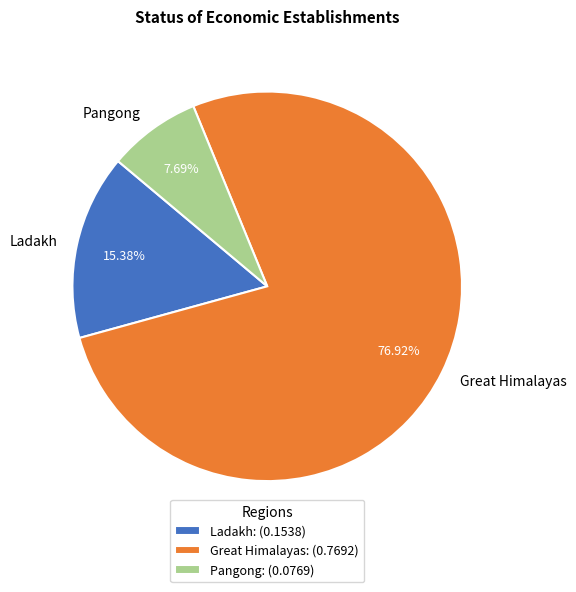

Between Ladakh and Great Himalayas, which is larger?

Great Himalayas